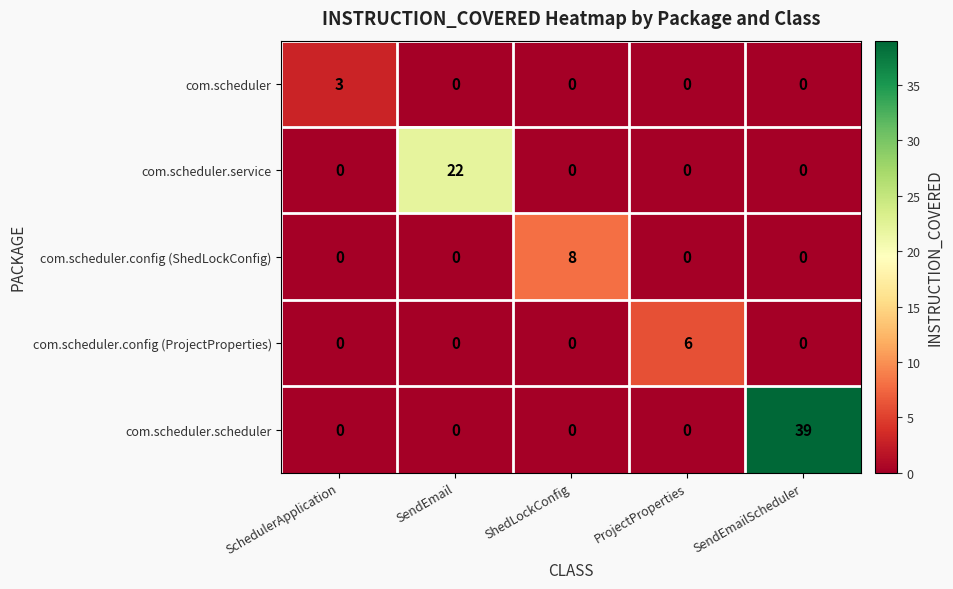

What is the highest value of the com.scheduler.config (ShedLockConfig) series?

8